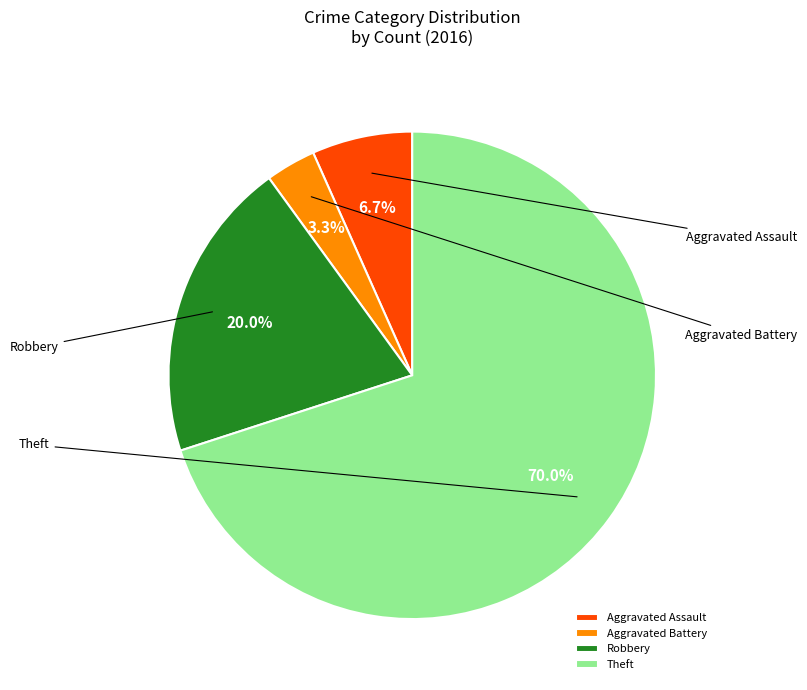

Is it true that Aggravated Assault is 7% of the pie?

True